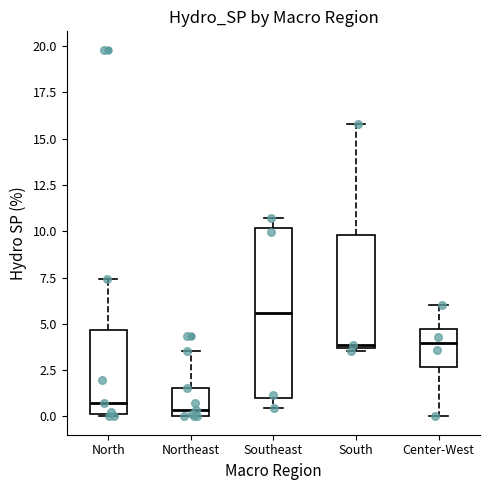

Reading left to right, transcribe this box plot: for each box, give where its median line is, the range the box spans, and where its two whiskers end, as read against the y-axis. The values are not printed on the chart, so give them approximately, as read against the axis.

North: median 0.5, box 0.0 to 4.5, whiskers 0.0 to 7.5
Northeast: median 0.5, box 0.0 to 1.5, whiskers 0.0 to 3.5
Southeast: median 5.5, box 1.0 to 10.0, whiskers 0.5 to 10.5
South: median 4.0, box 3.5 to 10.0, whiskers 3.5 (just below the box's lower edge) to 16.0
Center-West: median 4.0, box 2.5 to 4.5, whiskers 0.0 to 6.0